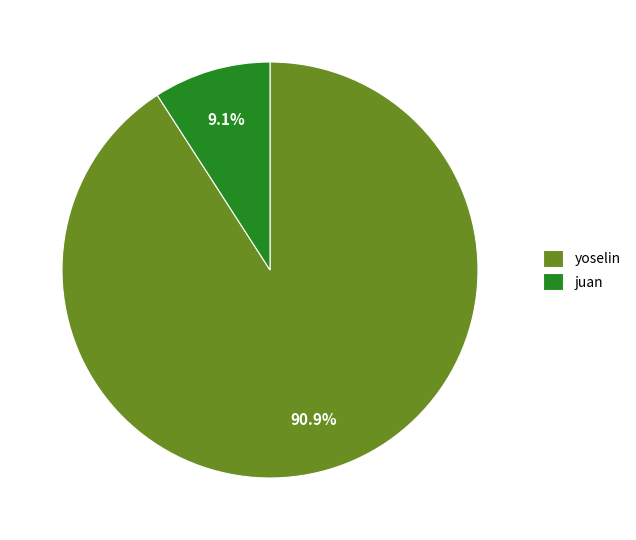

What is the smallest slice in the pie chart?

juan